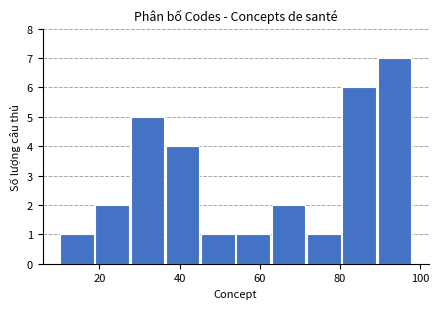

Reading left to right, transcribe this chart: for each bar, give the range it covers on the x-axis and its height. Neither the bar edges nor the heights are printed on the chart, so give them approximately, as read against the axes.

10.0 to 18.8: 1
18.8 to 27.6: 2
27.6 to 36.4: 5
36.4 to 45.2: 4
45.2 to 54.0: 1
54.0 to 62.8: 1
62.8 to 71.6: 2
71.6 to 80.4: 1
80.4 to 89.2: 6
89.2 to 98.0: 7